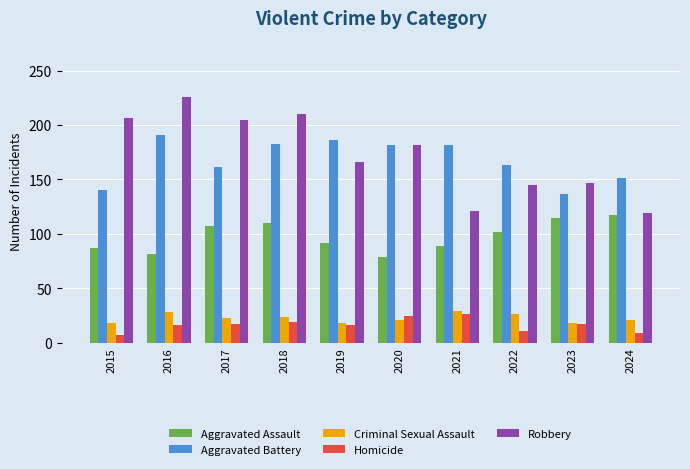

Which series has the widest spread of values?

Robbery